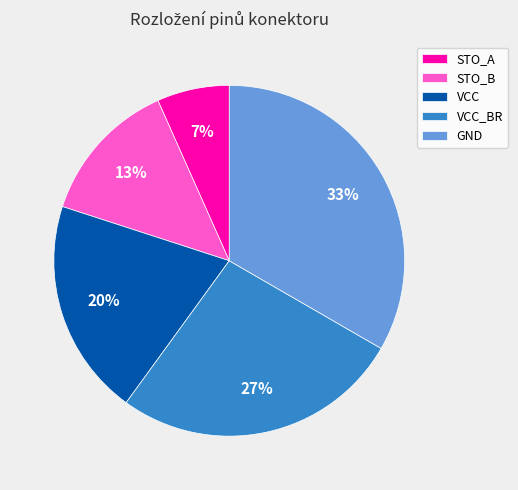

Count the number of slices in the pie.

5